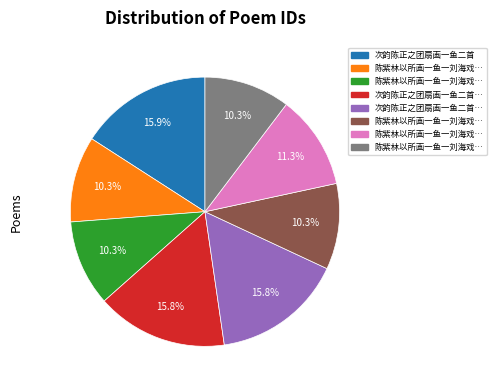

Is there any slice that represents more than half of the pie?

No